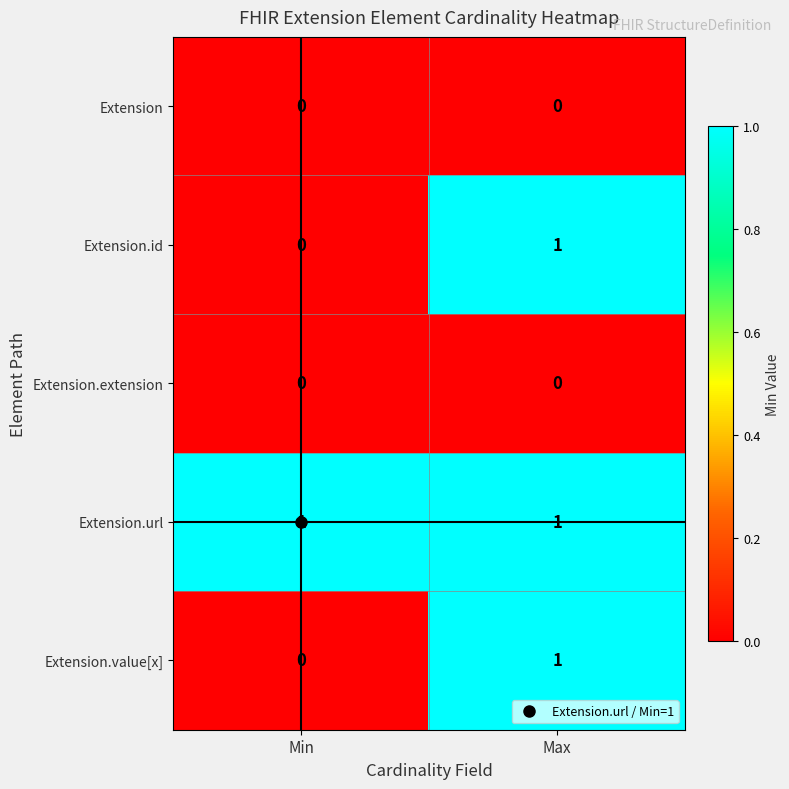

Which series has the largest total across all categories?

Extension.url